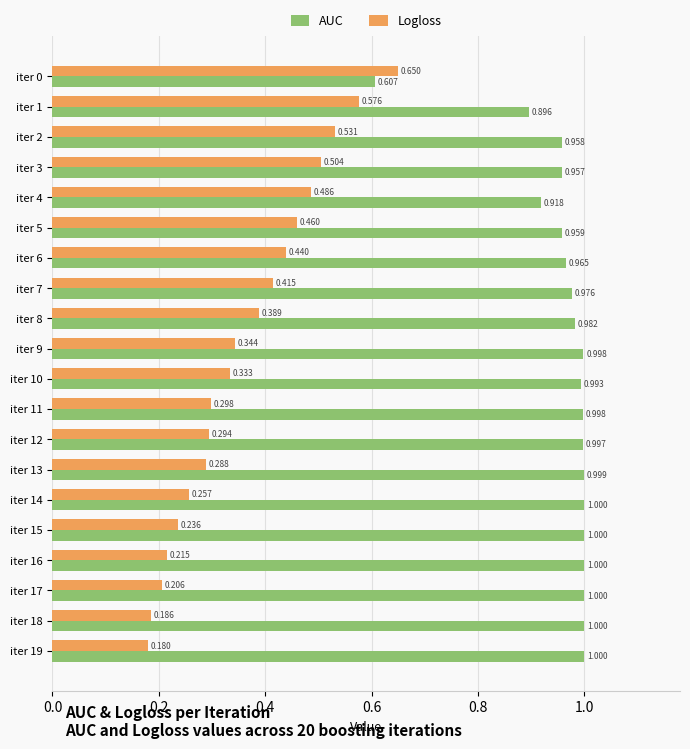

Which series has the largest range (max minus min)?

Logloss